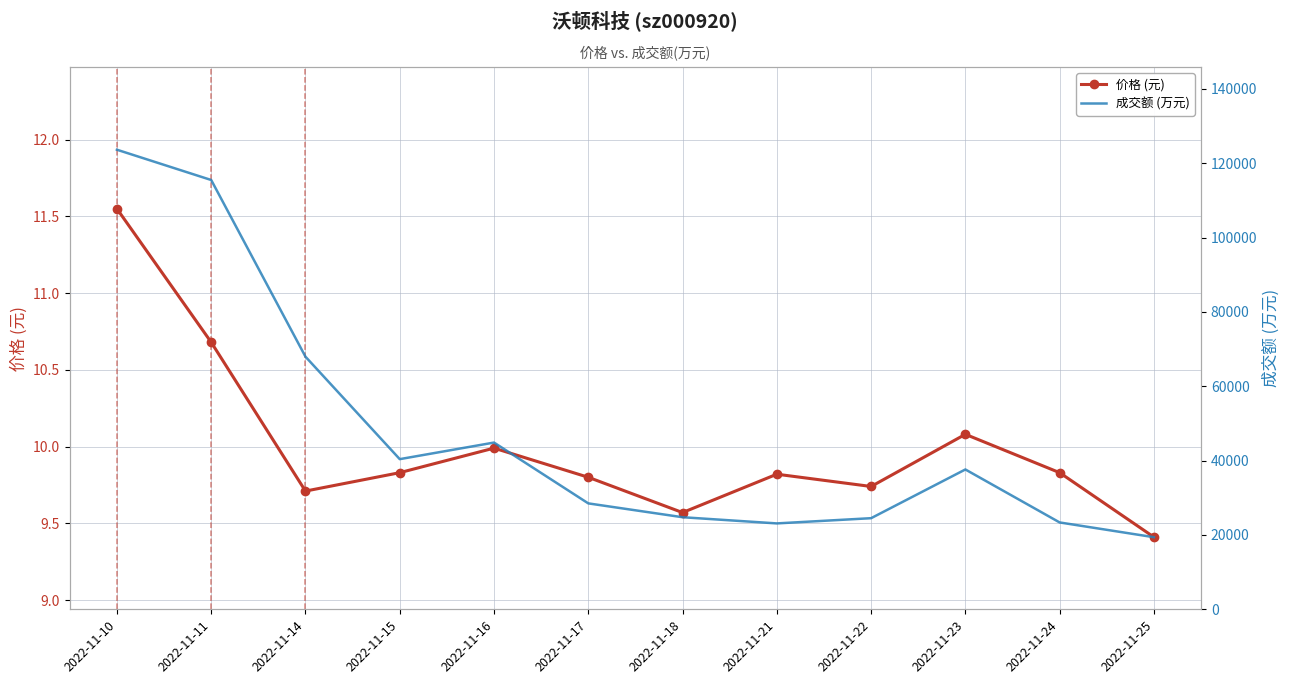

True or false: 价格 (元) and 成交额 (万元) intersect in this chart.

False